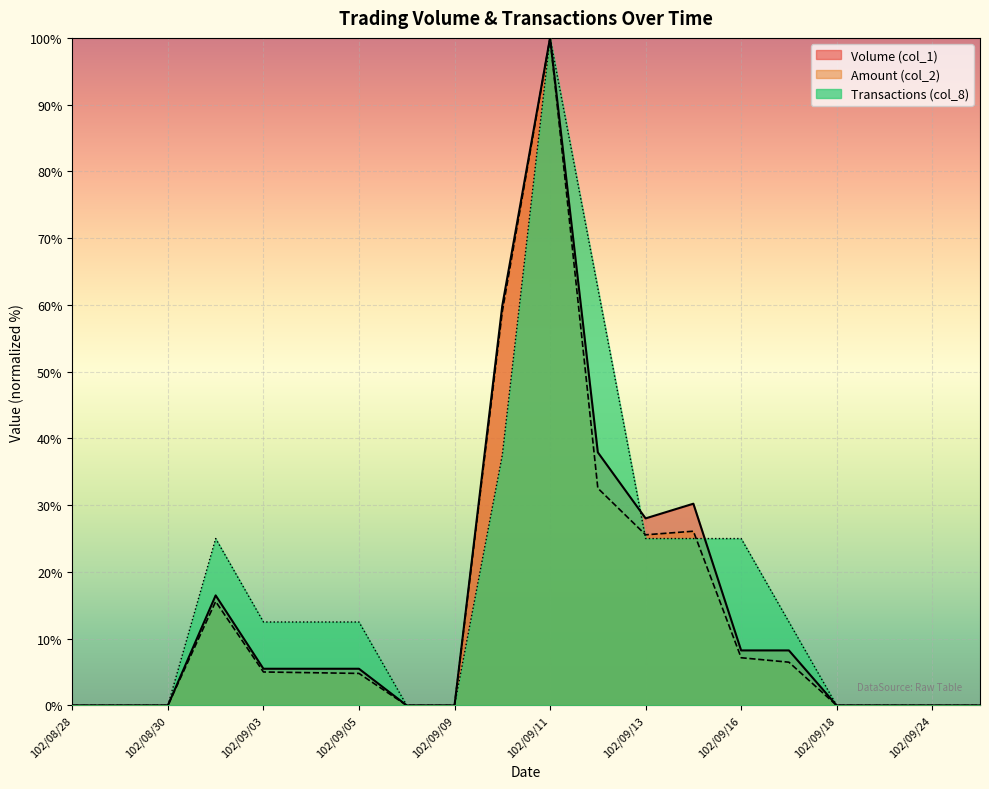

Which series ends up on top after the final intersection of Transactions (col_8) and Amount (col_2)?

Transactions (col_8)